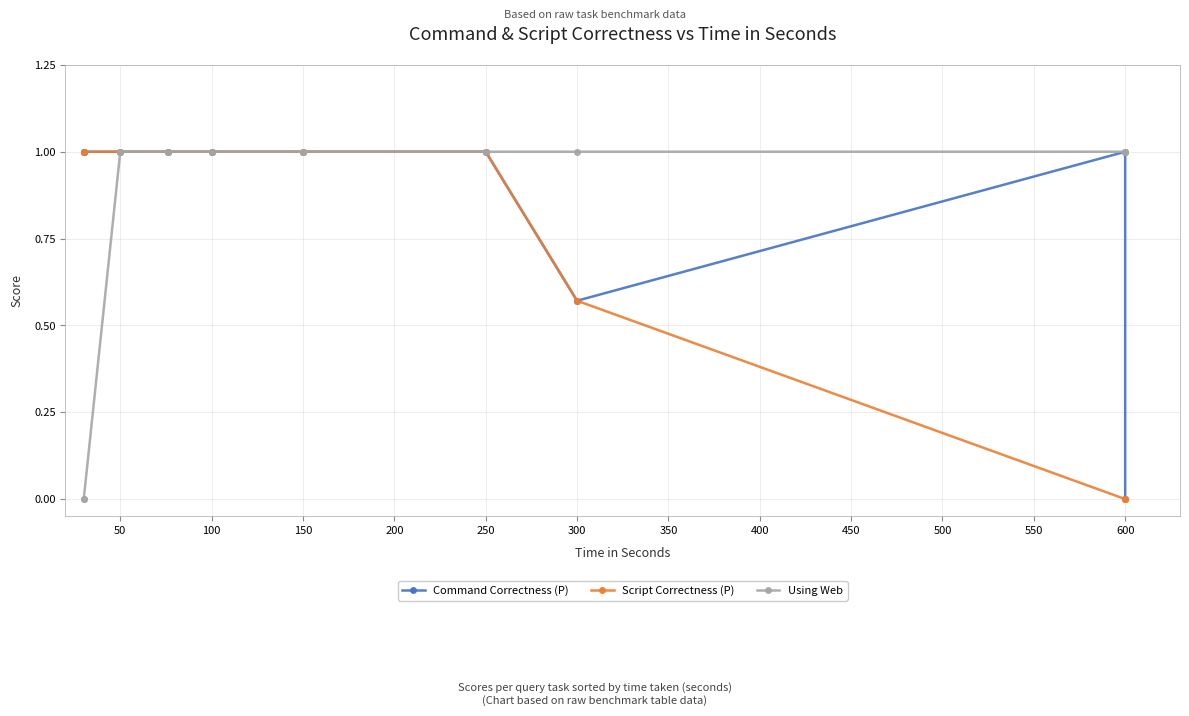

How many lines are shown in the chart?

3